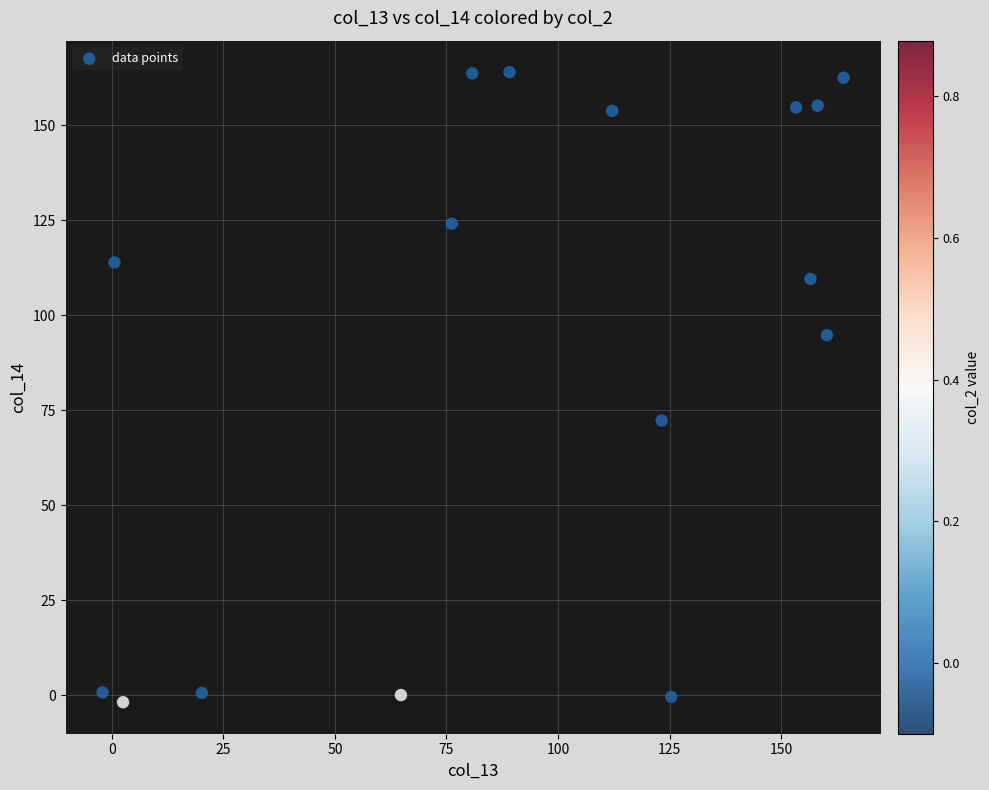

What is the range of Y values (max minus min)?

165.8